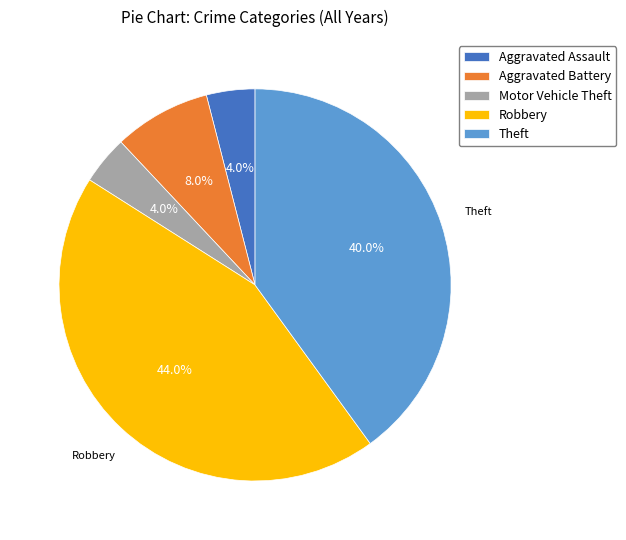

What is the largest slice in the pie chart?

Robbery